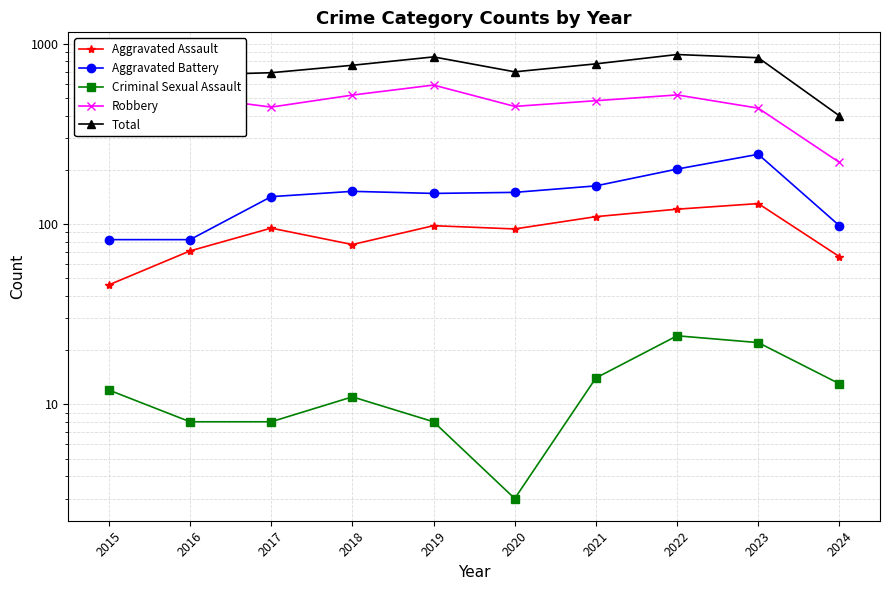

The Aggravated Battery series shows 142 at 2017. True or false?

True